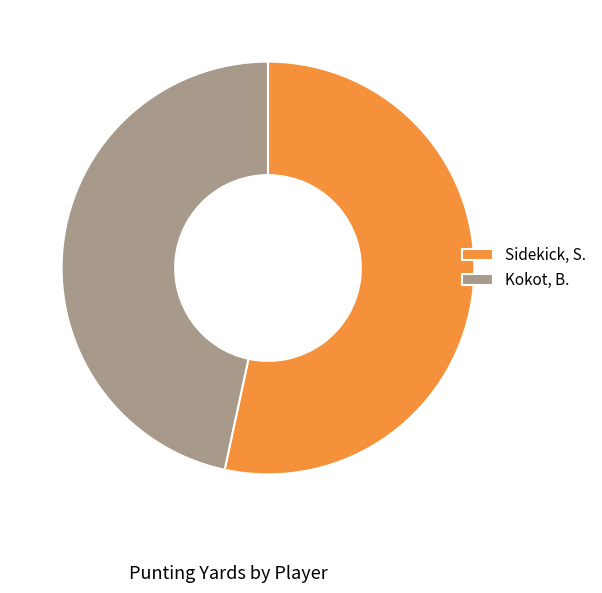

Rank the categories by value from lowest to highest.

Kokot, B., Sidekick, S.